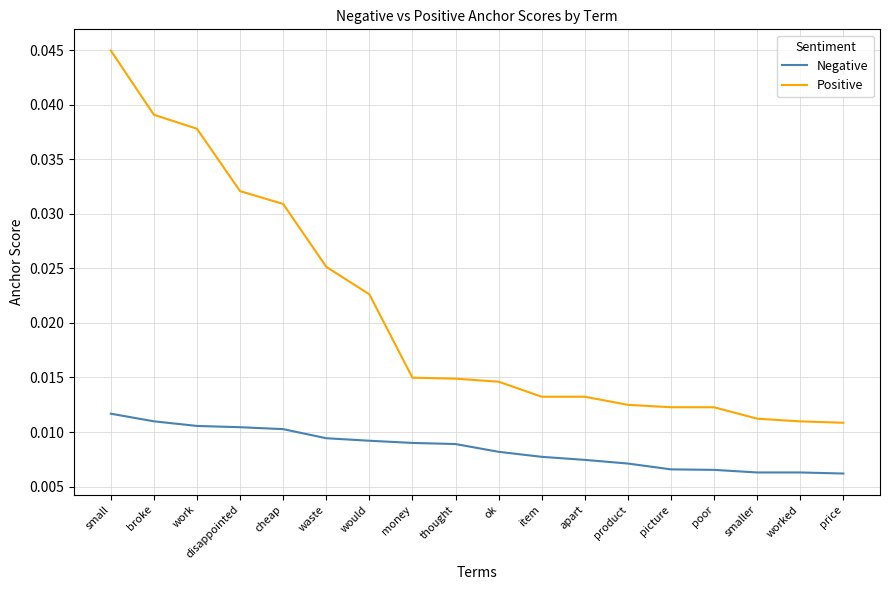

What position from the left is worked?

17